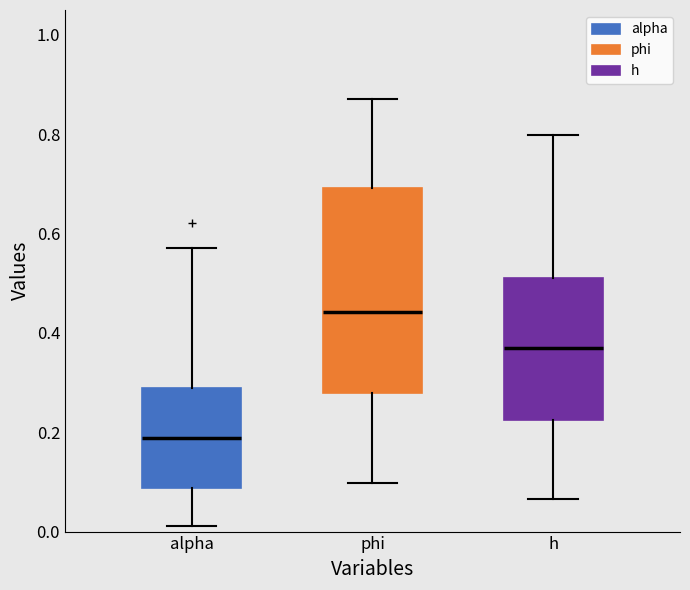

Reading left to right, read every box against the y-axis: the position of its median line, the range the box covers, and the ends of its whiskers. The values are not printed on the chart, so give them approximately, as read against the axis.

alpha: median 0.18, box 0.08 to 0.28, whiskers 0.02 to 0.58
phi: median 0.44, box 0.28 to 0.70, whiskers 0.10 to 0.88
h: median 0.36, box 0.22 to 0.52, whiskers 0.06 to 0.80